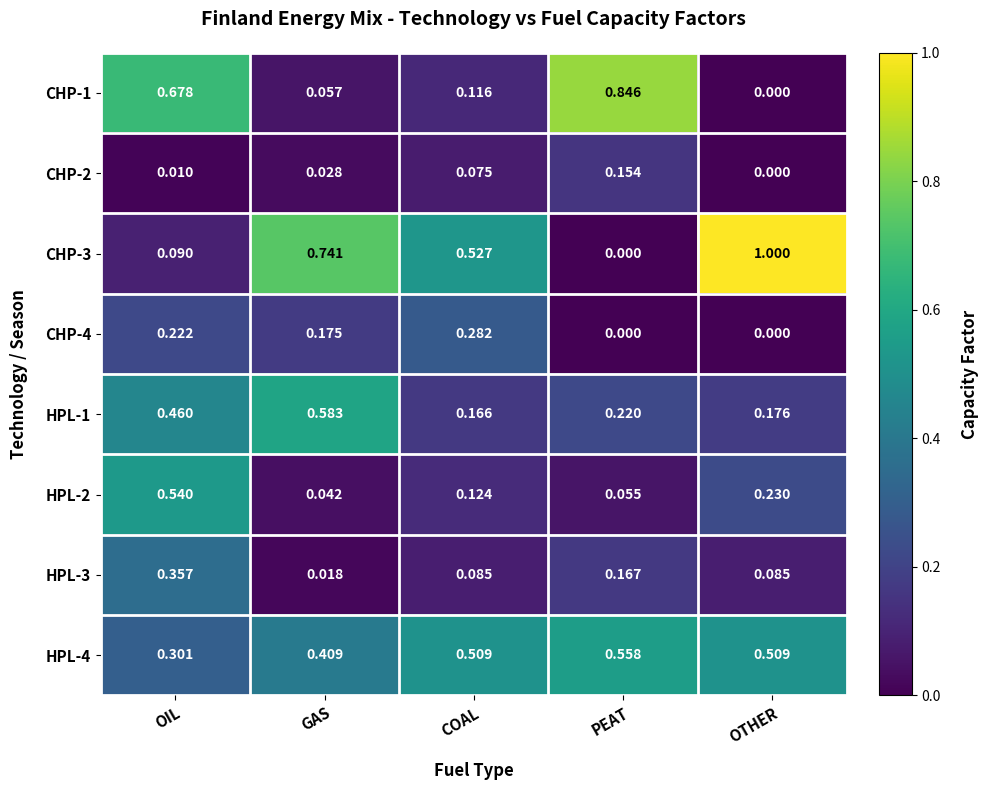

Which category has the lowest value in the HPL-3 series?

GAS